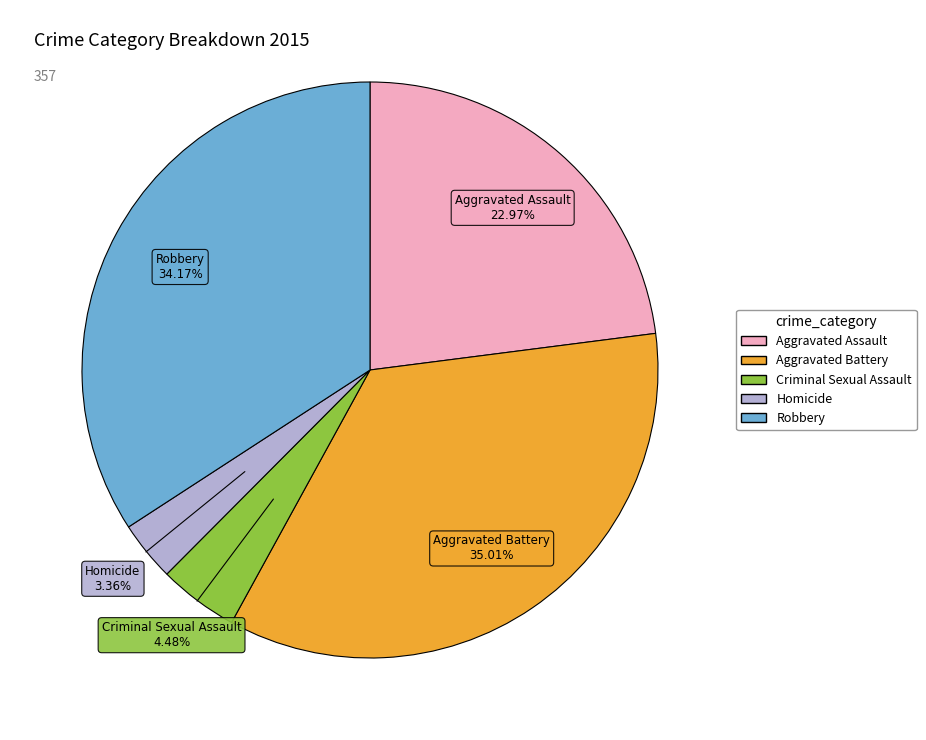

The Aggravated Battery slice represents 29% of the pie. True or false?

False